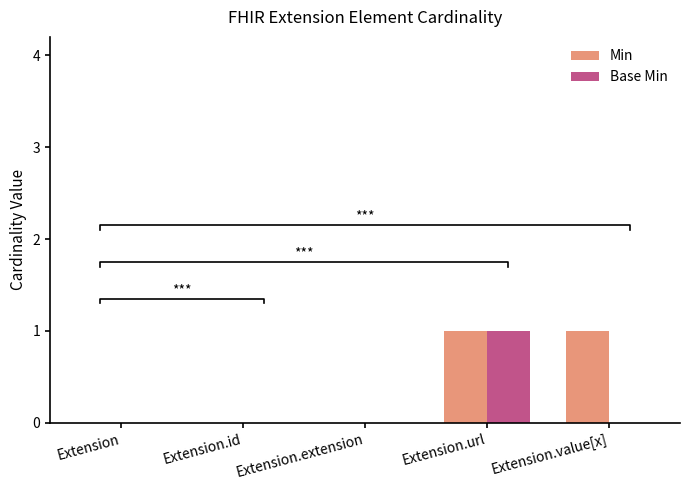

What is the greatest value displayed?

1